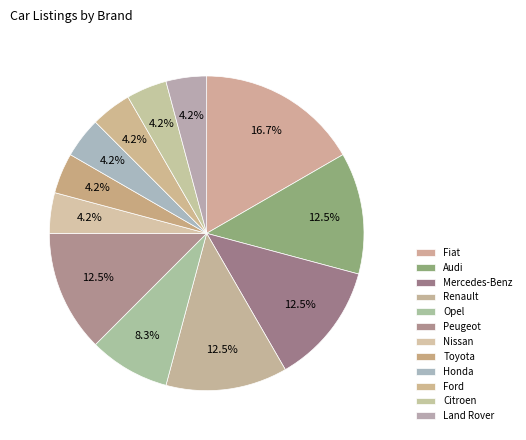

To the nearest percent, what percentage of the pie is Nissan?

4%